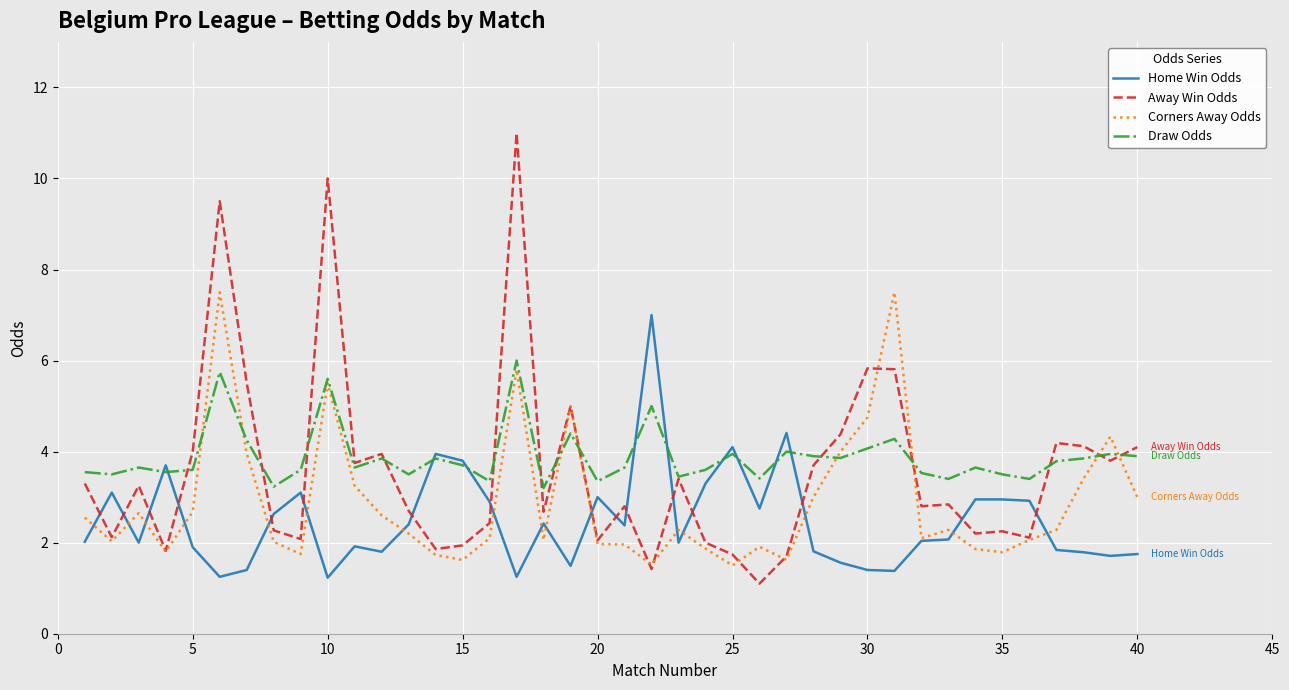

What is the smallest value displayed?

1.1